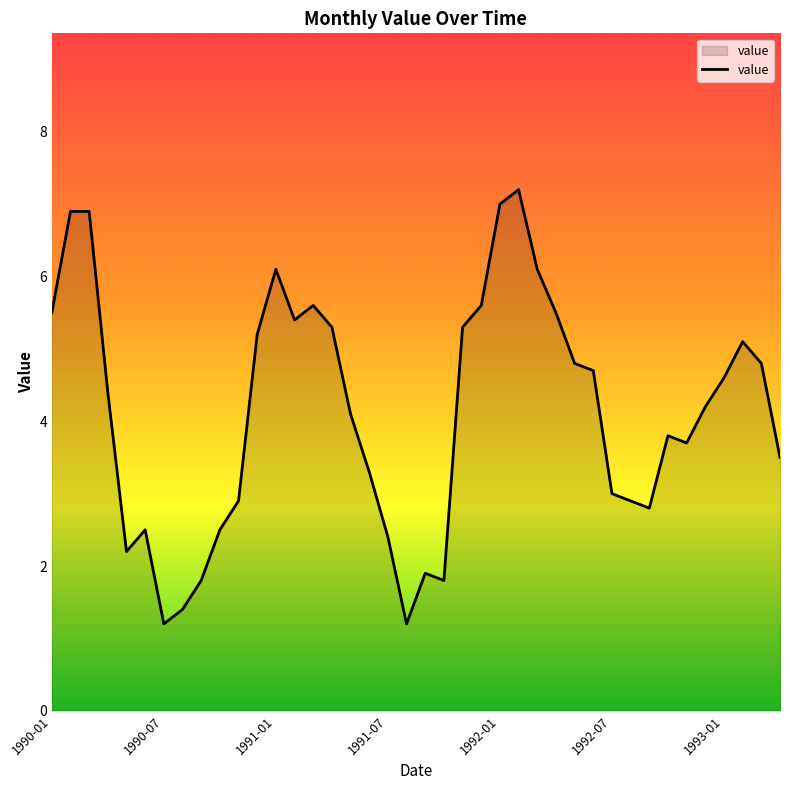

What is the difference between the maximum and minimum values?

6.0